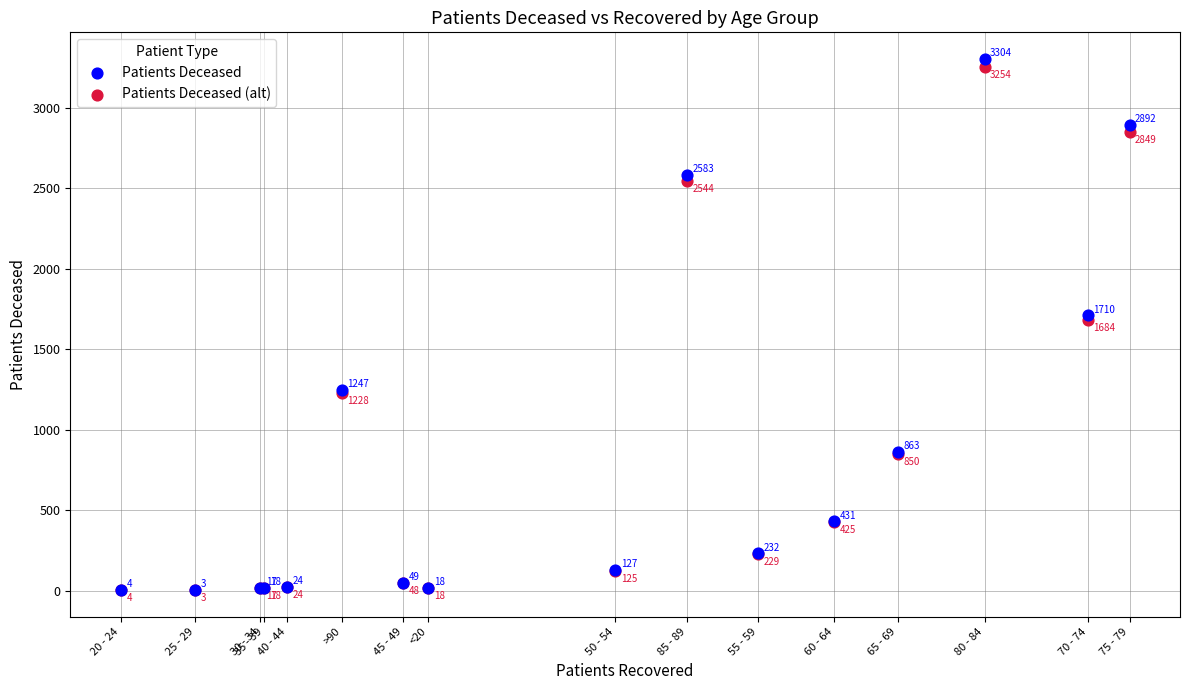

In the Patients Deceased series, what Y value is closest to 1653?

1710.0